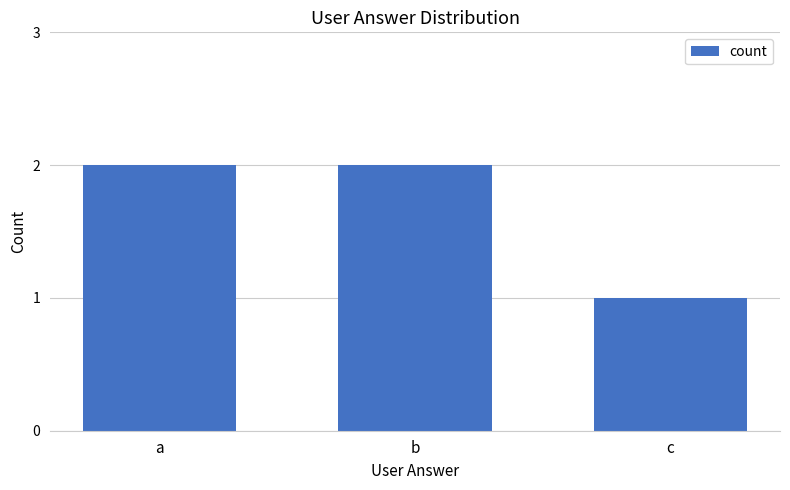

How many bars are there in total?

3